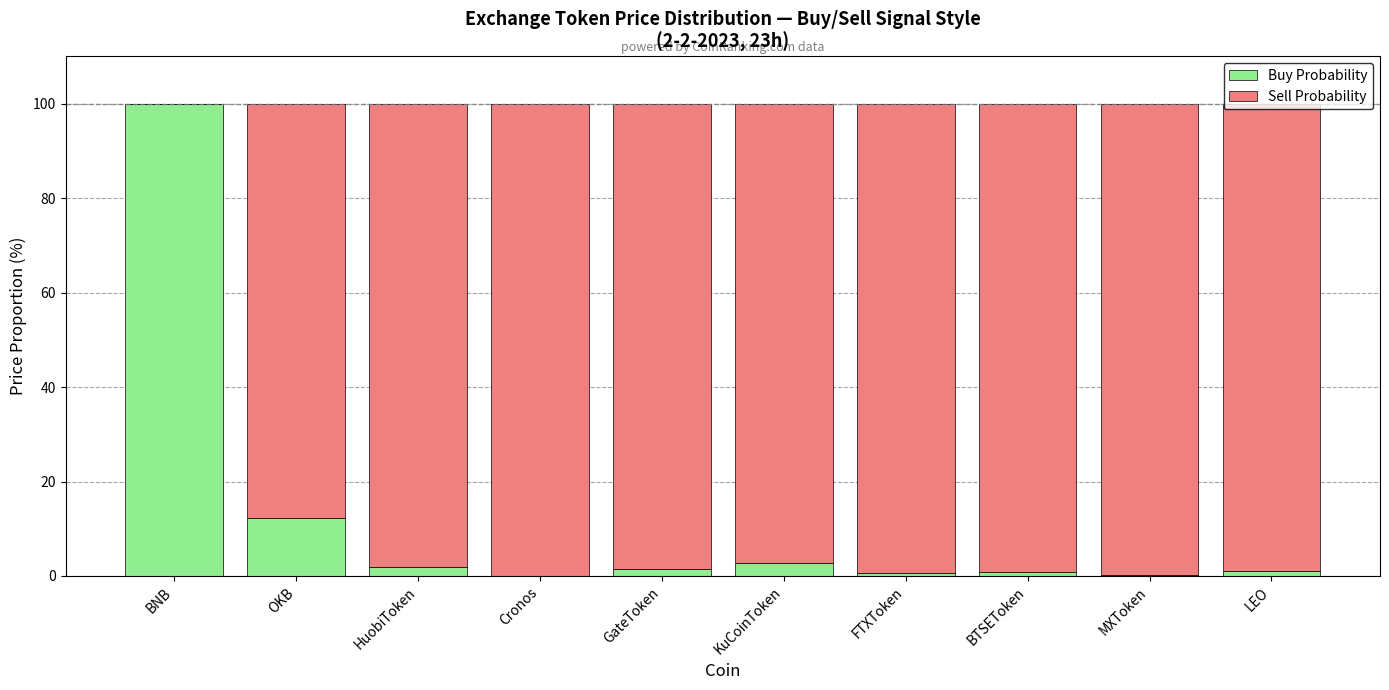

What is the highest value of the Buy Probability series?

100.0